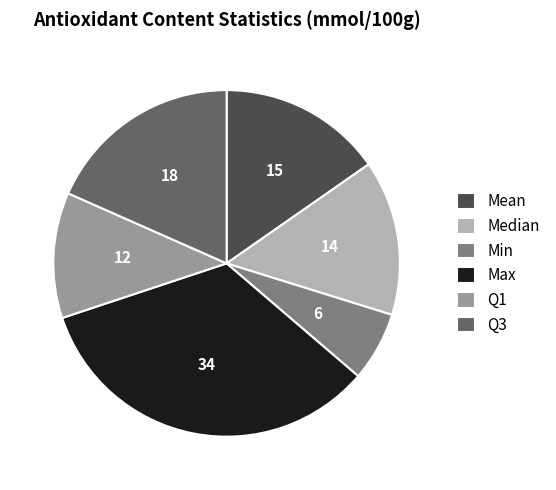

Which slice is the largest?

Max